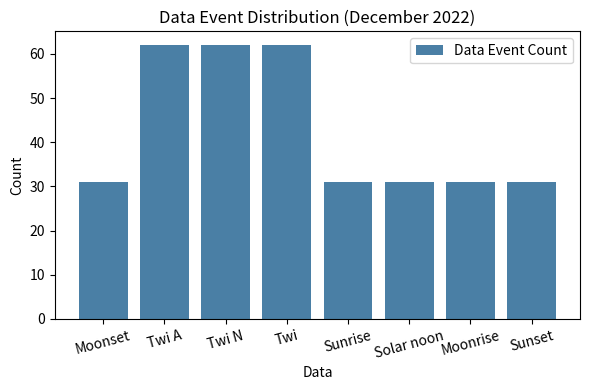

What is the smallest value displayed?

31